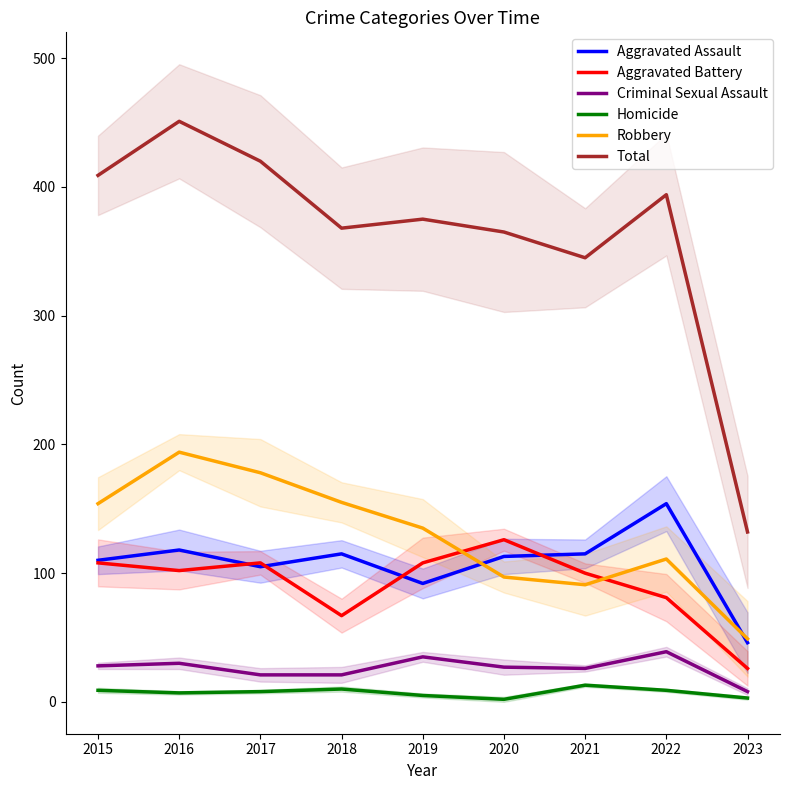

What is the difference between the second highest and second lowest values in the Criminal Sexual Assault series?

14